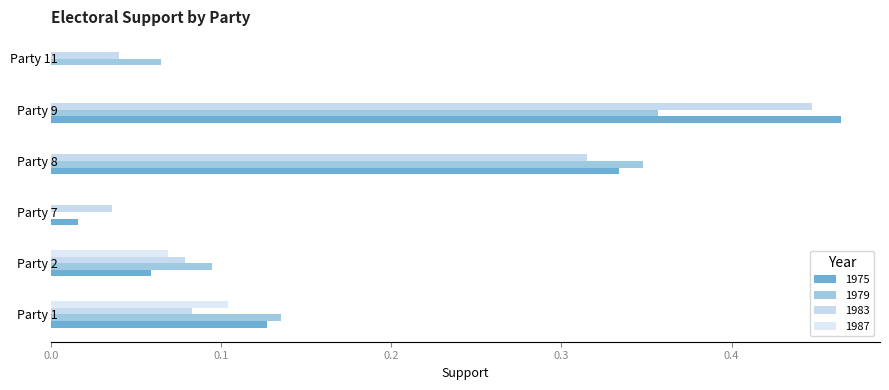

Which series has the largest total across all categories?

1975